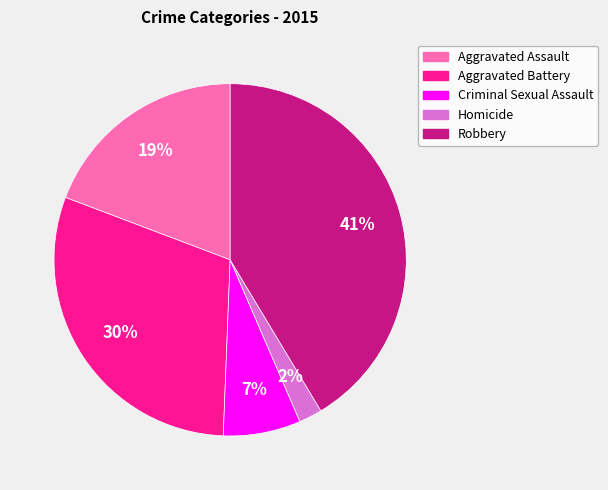

Rank the categories by value from highest to lowest.

Robbery, Aggravated Battery, Aggravated Assault, Criminal Sexual Assault, Homicide